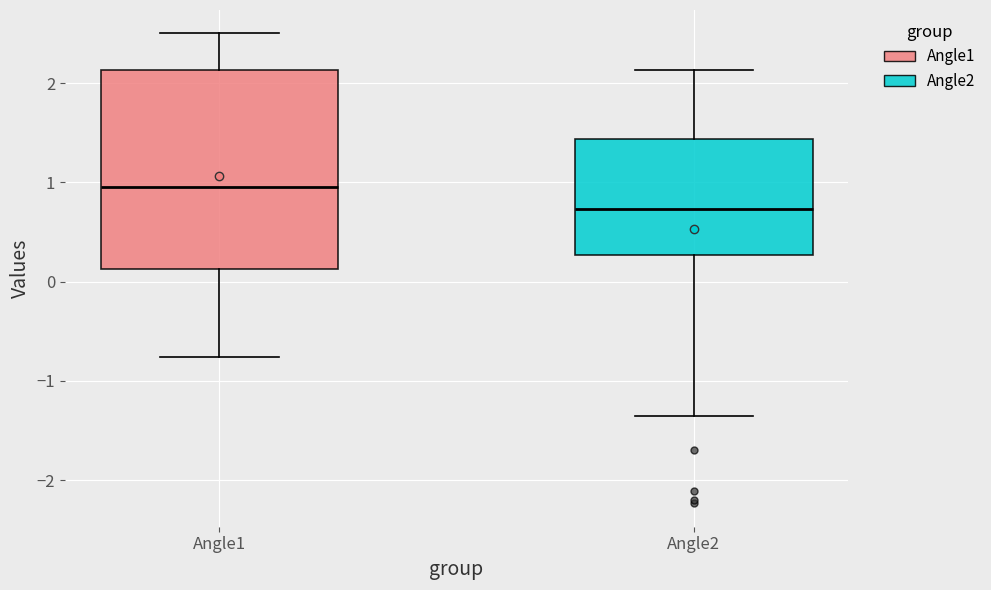

Where does the lower whisker of the box for Angle1 end on the y-axis? The values are not printed on the chart, so give them approximately, as read against the axis.

-0.8